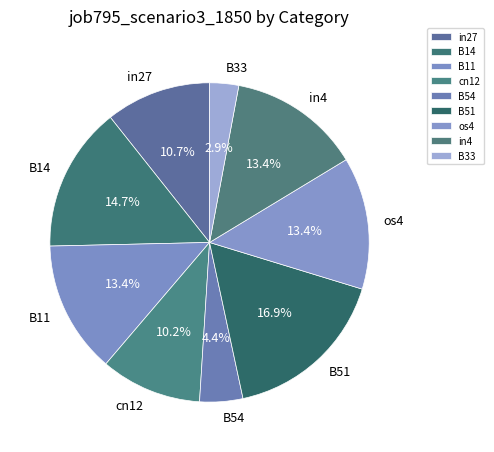

How many slices are in this pie chart?

9